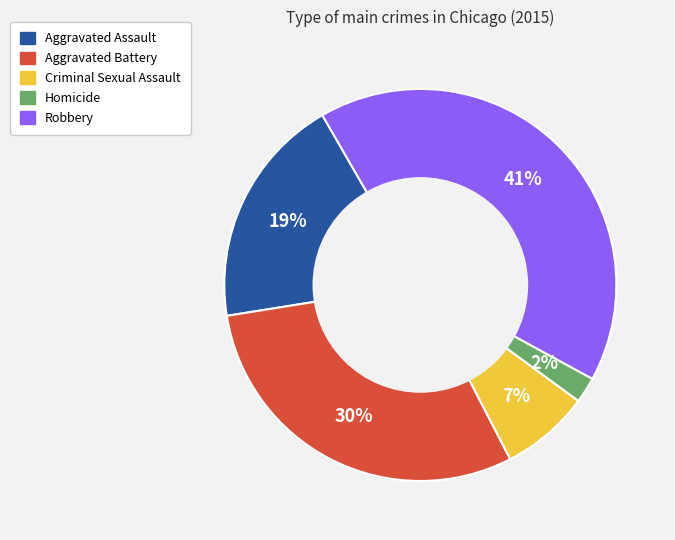

How many segments does this pie chart have?

5